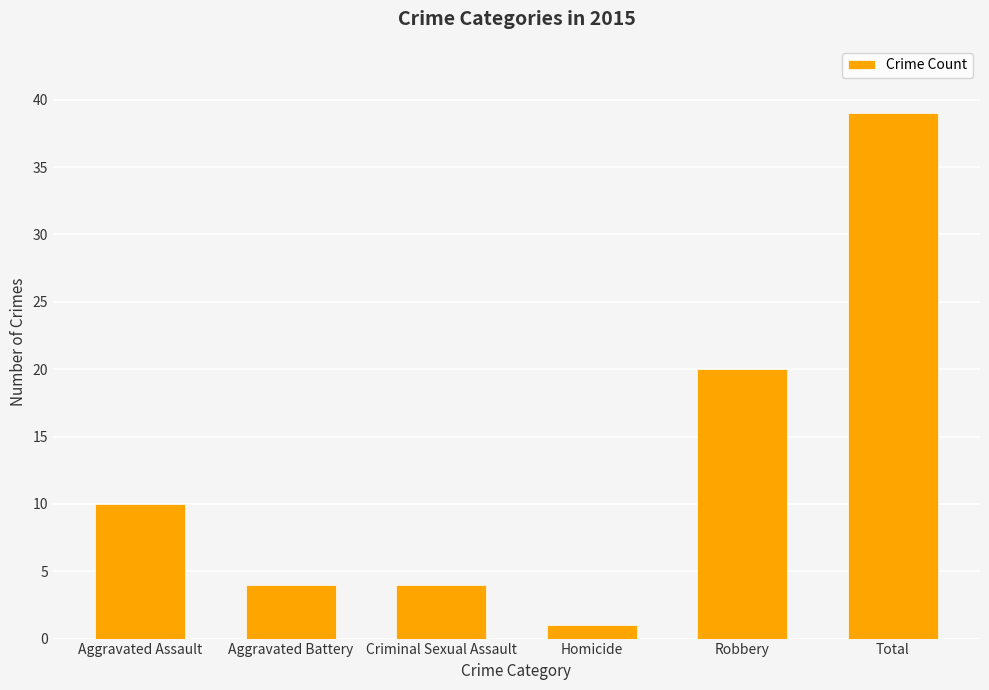

Reading left to right, what are all the values shown in this chart?

Aggravated Assault=10	Aggravated Battery=4	Criminal Sexual Assault=4	Homicide=1	Robbery=20	Total=39